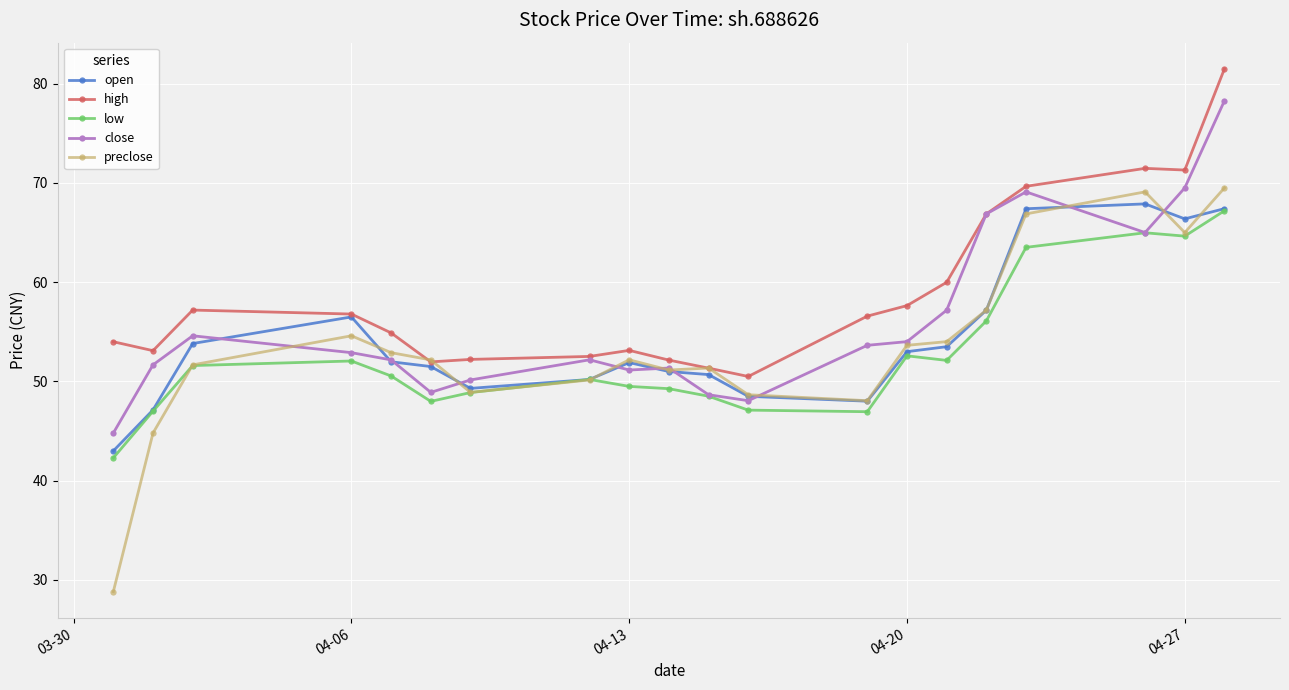

How many interior local peaks does the preclose series have?

4